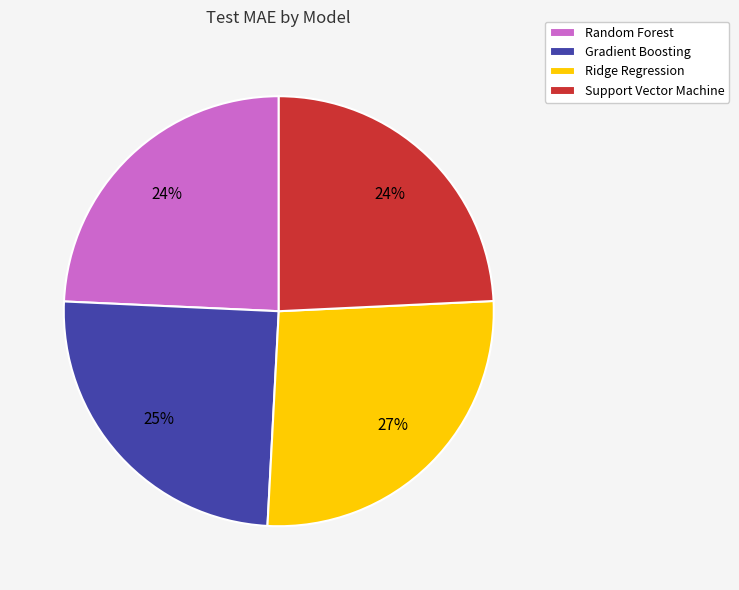

What is the largest slice in the pie chart?

Ridge Regression